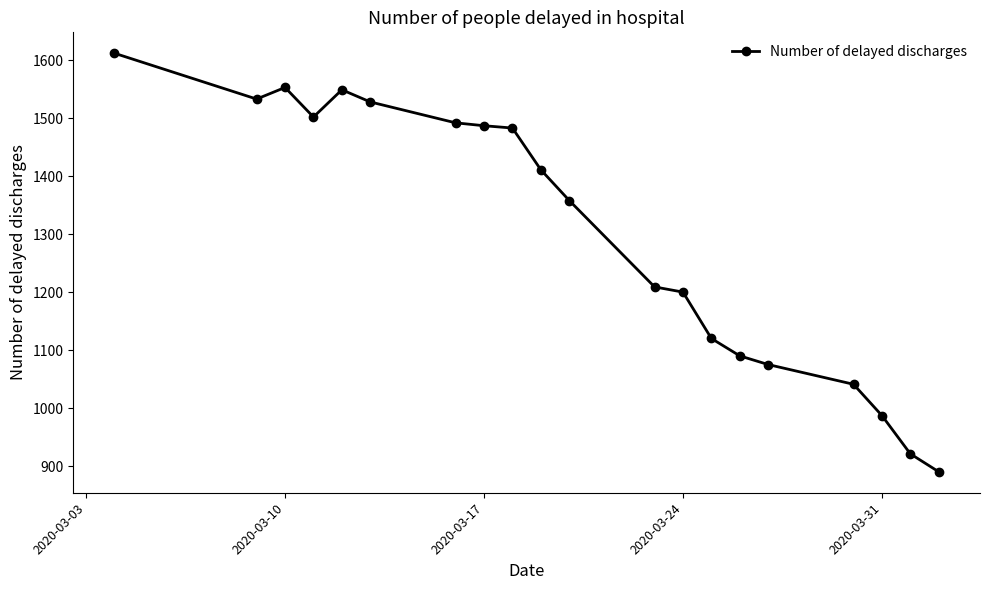

True or false: the data has more than 1 interior local peaks.

True